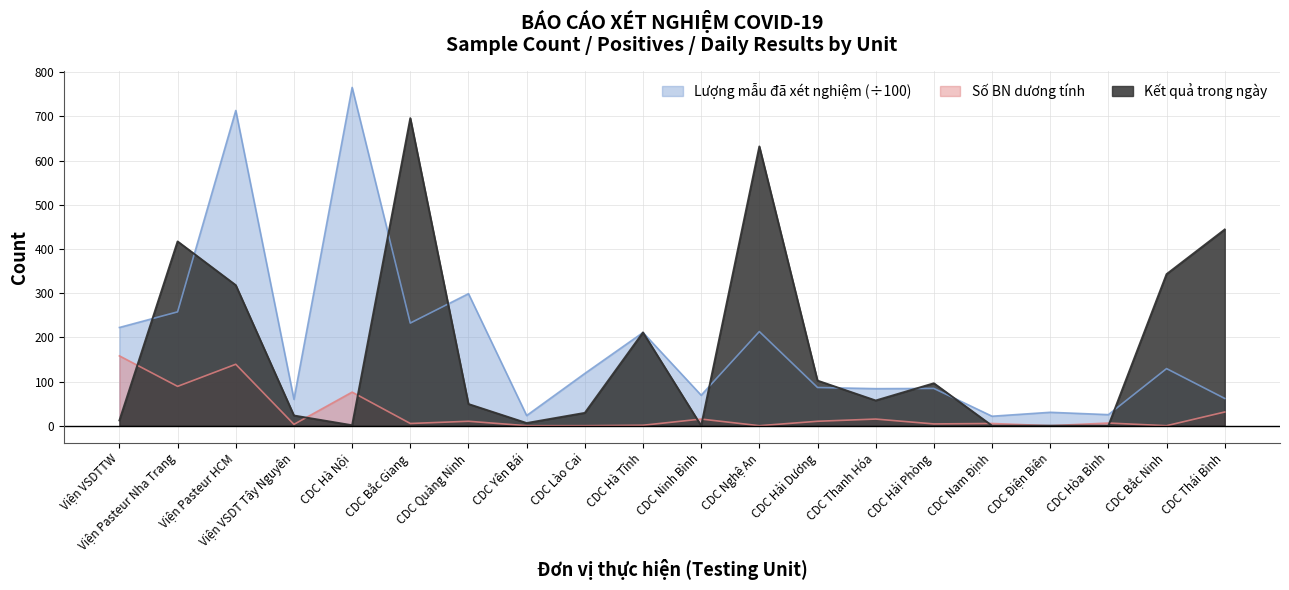

Between CDC Hải Phòng and CDC Hà Tĩnh, which is larger?

CDC Hà Tĩnh